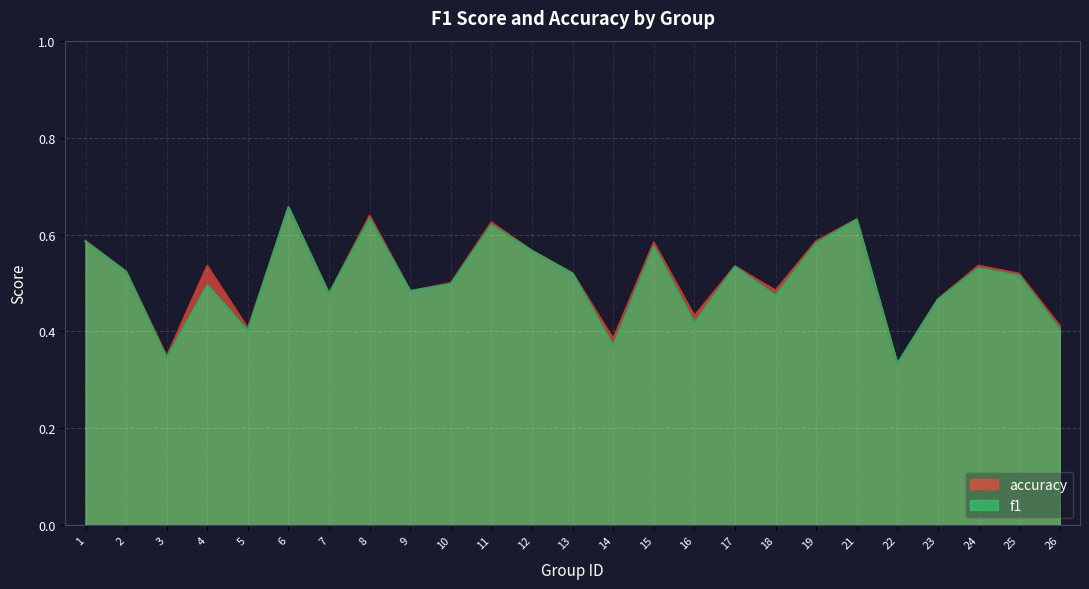

Rank the series by their maximum value, from highest to lowest.

f1, accuracy